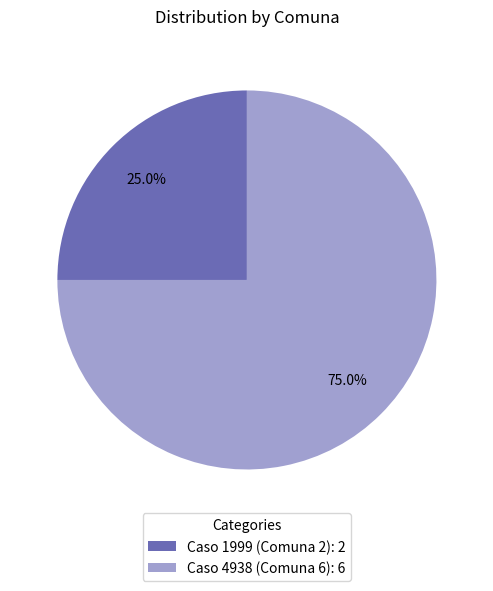

What is the ratio of the value at Caso 4938 (Comuna 6) to the value at Caso 1999 (Comuna 2)?

3.0